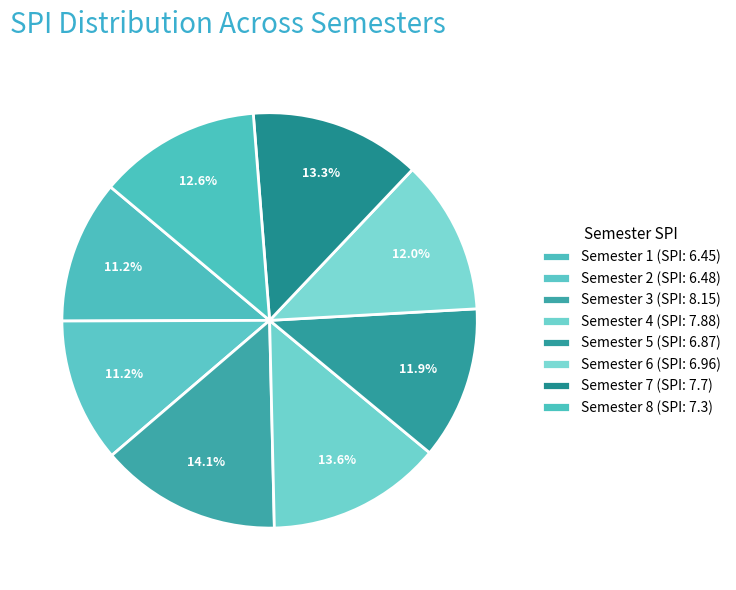

Is Semester 1 the majority of the pie?

No